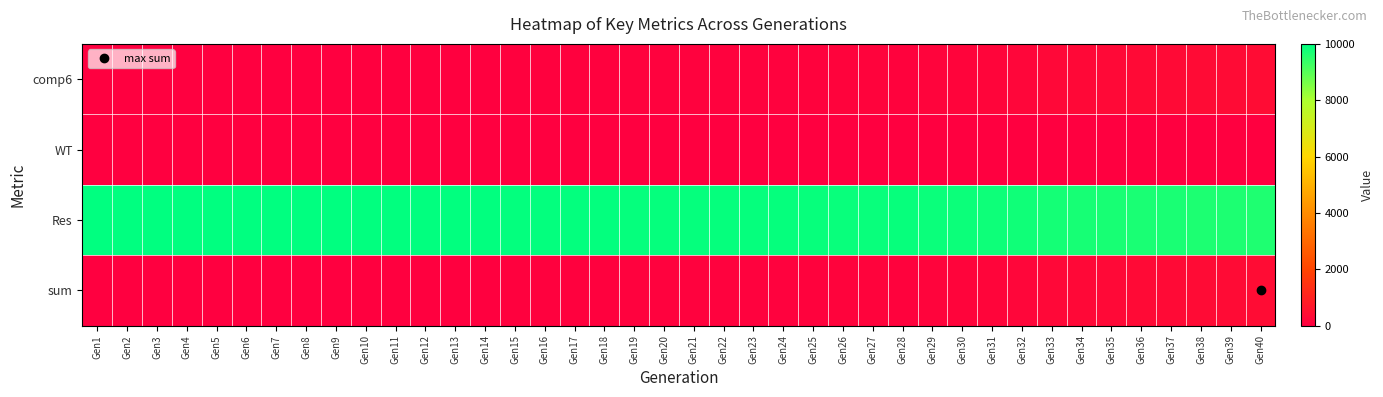

Reading right to left, what are all the values shown in this chart?

comp6: Gen40=368	Gen39=347	Gen38=346	Gen37=304	Gen36=295	Gen35=278	Gen34=259	Gen33=239	Gen32=192	Gen31=160	Gen30=150	Gen29=119	Gen28=97	Gen27=106	Gen26=100	Gen25=92	Gen24=78	Gen23=75	Gen22=66	Gen21=68	Gen20=60	Gen19=59	Gen18=52	Gen17=52	Gen16=53	Gen15=44	Gen14=39	Gen13=27	Gen12=26	Gen11=22	Gen10=24	Gen9=12	Gen8=8	Gen7=3	Gen6=1	Gen5=1	Gen4=0	Gen3=0	Gen2=0	Gen1=0
WT: Gen40=0	Gen39=0	Gen38=0	Gen37=0	Gen36=0	Gen35=0	Gen34=0	Gen33=0	Gen32=0	Gen31=0	Gen30=0	Gen29=0	Gen28=0	Gen27=0	Gen26=0	Gen25=0	Gen24=0	Gen23=0	Gen22=0	Gen21=0	Gen20=0	Gen19=0	Gen18=0	Gen17=0	Gen16=0	Gen15=0	Gen14=0	Gen13=0	Gen12=0	Gen11=0	Gen10=0	Gen9=0	Gen8=0	Gen7=0	Gen6=0	Gen5=0	Gen4=0	Gen3=0	Gen2=0	Gen1=0
Res: Gen40=9632	Gen39=9653	Gen38=9654	Gen37=9696	Gen36=9705	Gen35=9721	Gen34=9741	Gen33=9761	Gen32=9808	Gen31=9840	Gen30=9850	Gen29=9881	Gen28=9903	Gen27=9894	Gen26=9900	Gen25=9908	Gen24=9922	Gen23=9925	Gen22=9934	Gen21=9932	Gen20=9940	Gen19=9941	Gen18=9948	Gen17=9948	Gen16=9947	Gen15=9956	Gen14=9961	Gen13=9973	Gen12=9974	Gen11=9978	Gen10=9976	Gen9=9988	Gen8=9992	Gen7=9997	Gen6=9999	Gen5=9999	Gen4=10000	Gen3=10000	Gen2=10000	Gen1=10000
sum: Gen40=368	Gen39=347	Gen38=346	Gen37=304	Gen36=295	Gen35=279	Gen34=259	Gen33=239	Gen32=192	Gen31=160	Gen30=150	Gen29=119	Gen28=97	Gen27=106	Gen26=100	Gen25=92	Gen24=78	Gen23=75	Gen22=66	Gen21=68	Gen20=60	Gen19=59	Gen18=52	Gen17=52	Gen16=53	Gen15=44	Gen14=39	Gen13=27	Gen12=26	Gen11=22	Gen10=24	Gen9=12	Gen8=8	Gen7=3	Gen6=1	Gen5=1	Gen4=0	Gen3=0	Gen2=0	Gen1=0